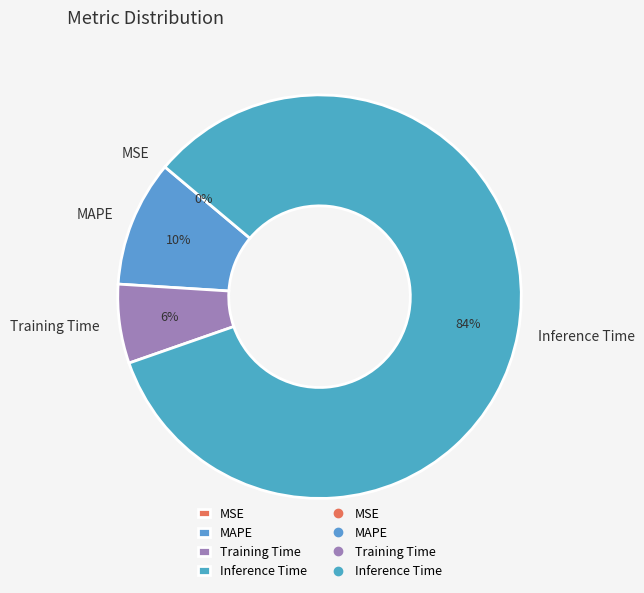

What is the largest slice in the pie chart?

Inference Time